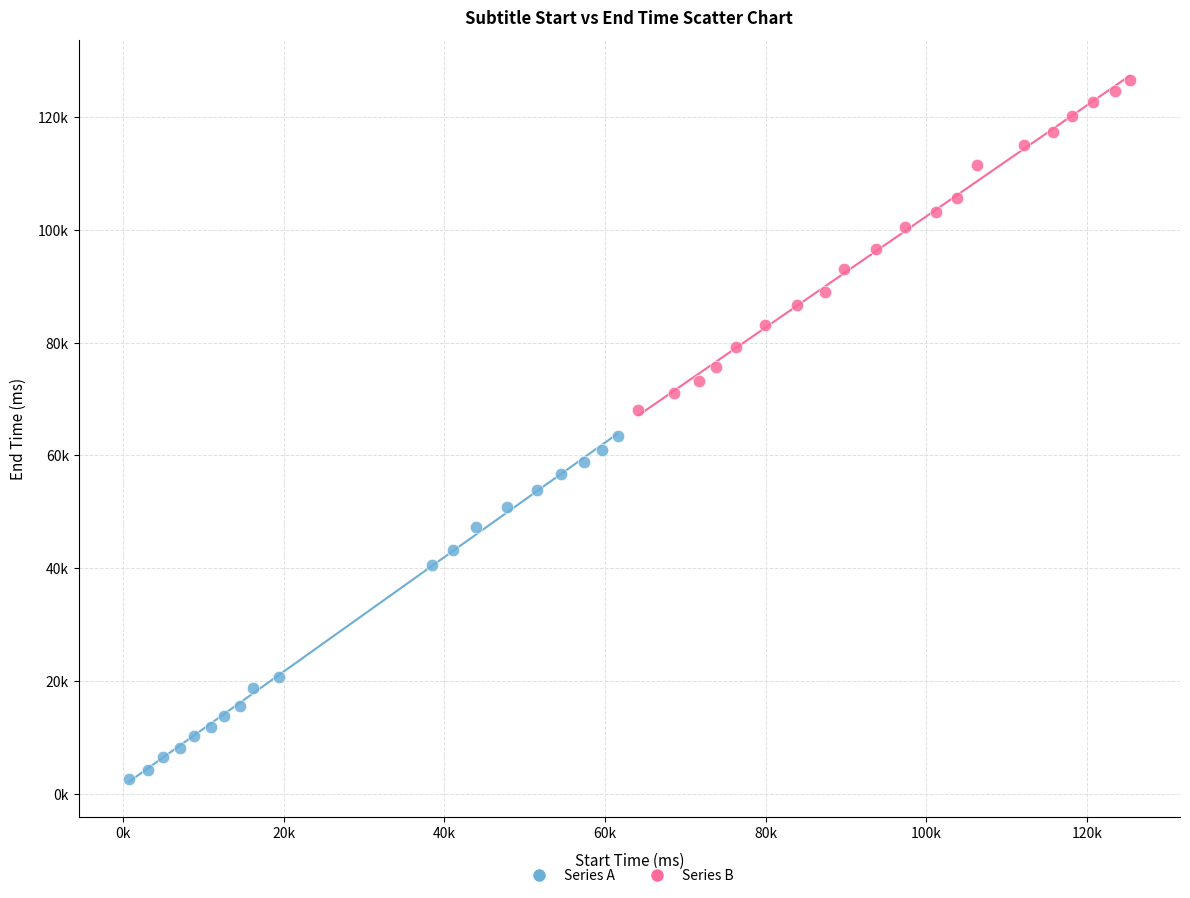

What are all the series names shown in the legend?

Series A, Series B